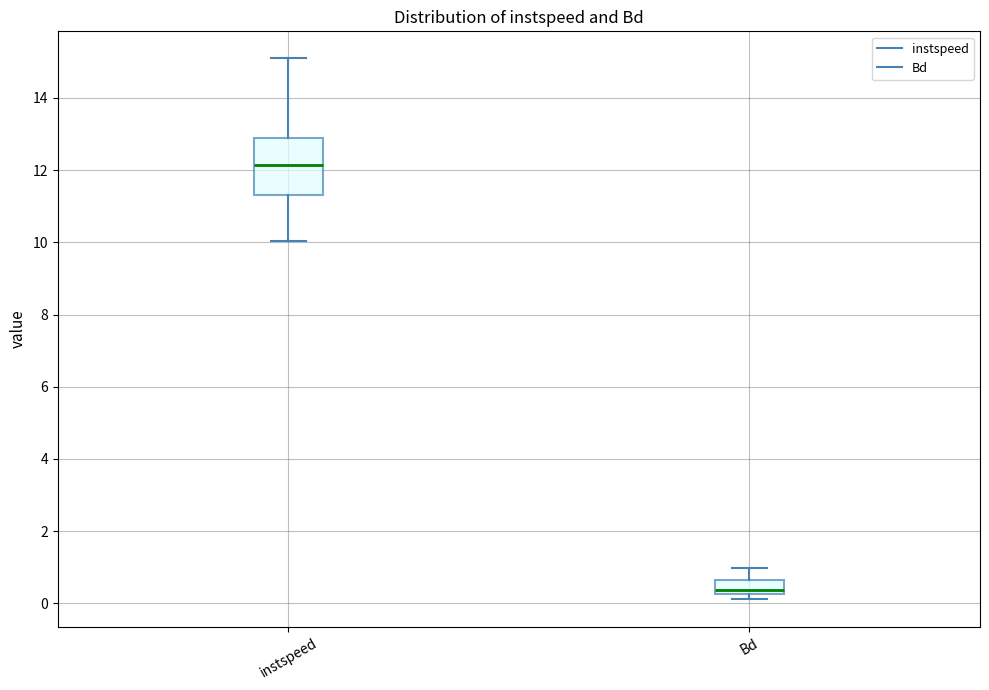

Which box is the tallest, from its lower edge to its upper edge?

instspeed